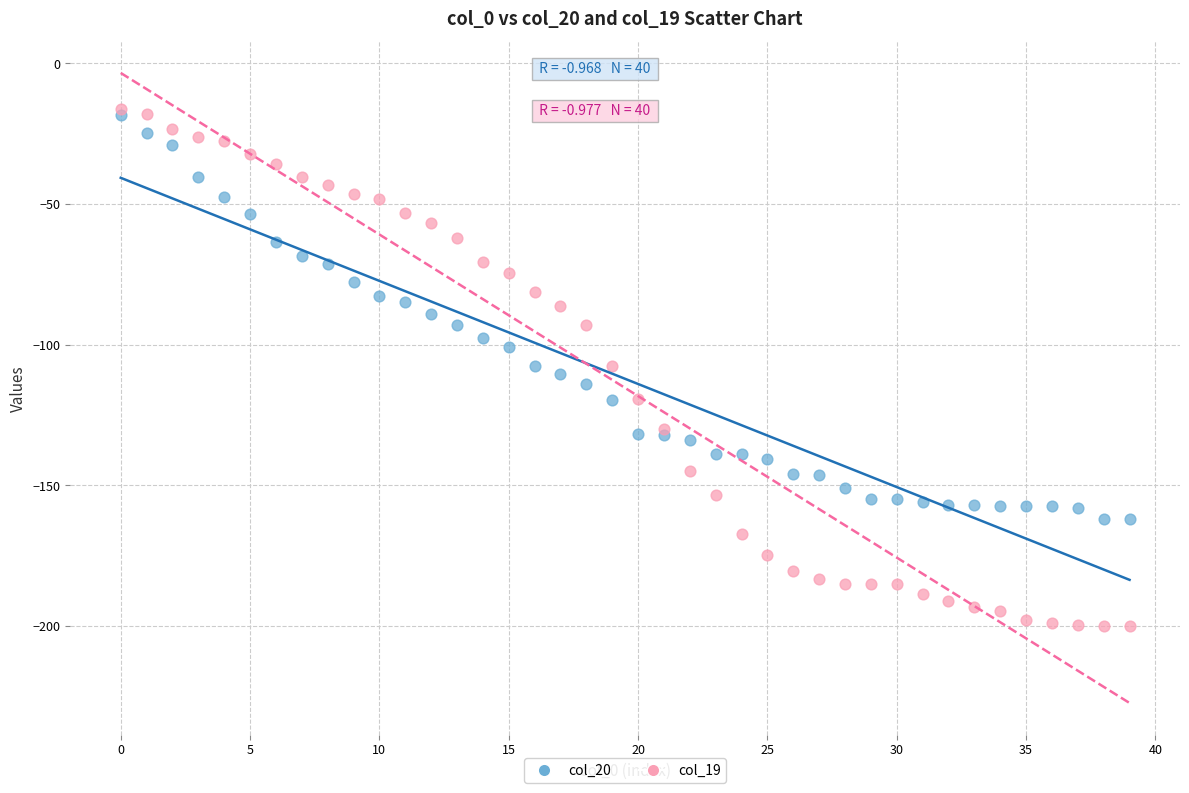

What are all the series names shown in the legend?

col_20, col_19